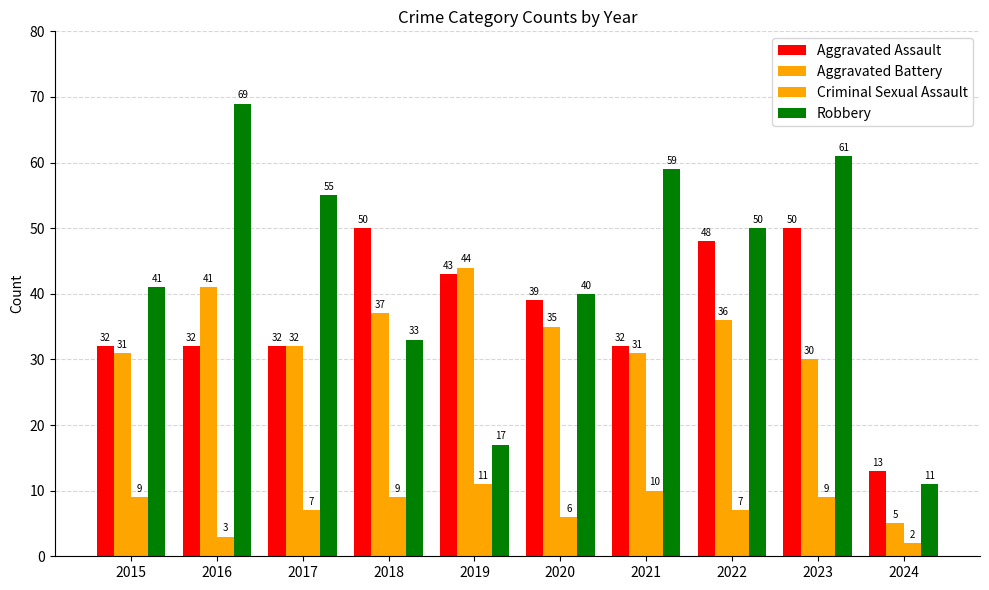

At which category is the sum across all series the highest?

2023